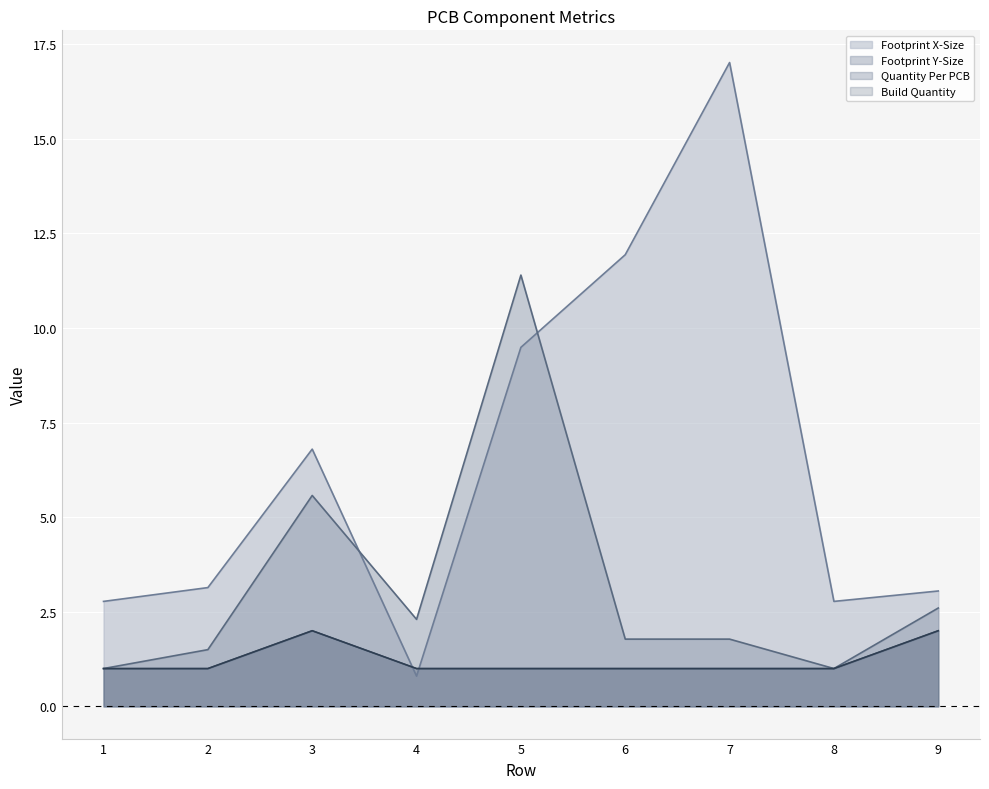

What is the difference between the maximum and minimum values in the Footprint X-Size series?

16.2